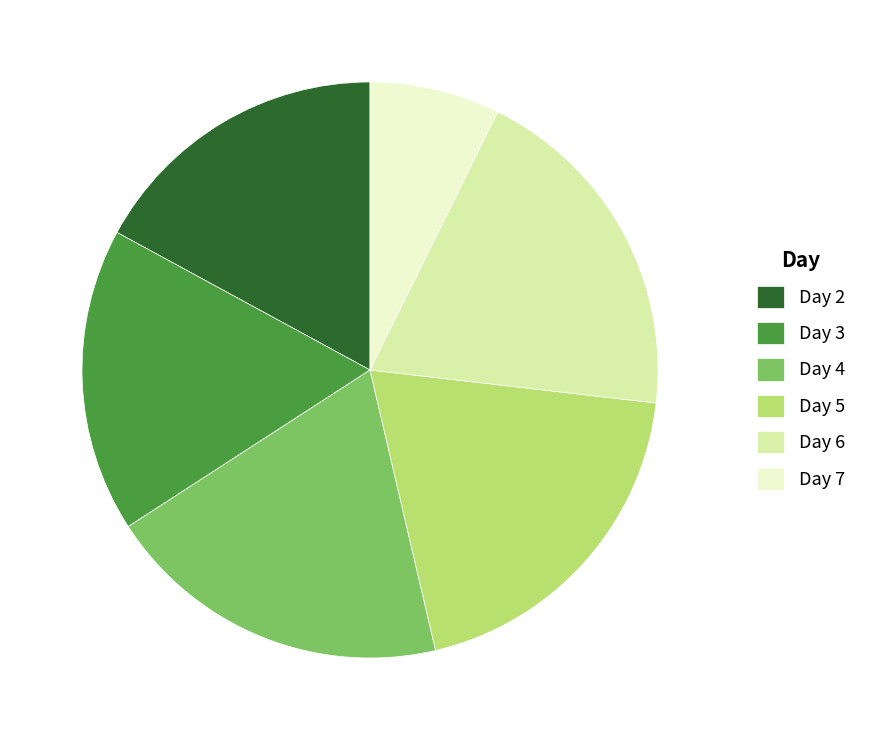

What is the smallest slice in the pie chart?

Day 7